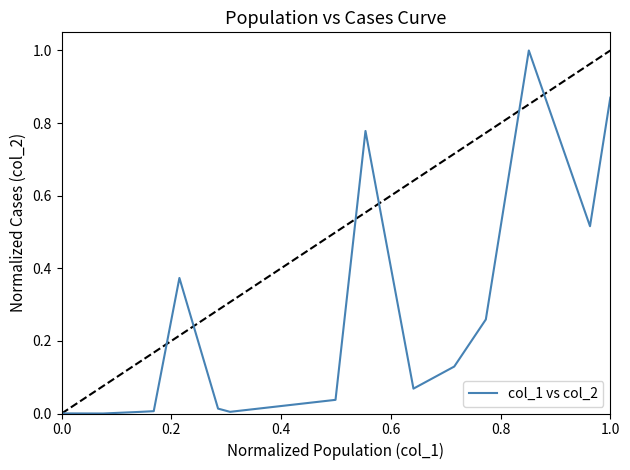

What is the greatest value displayed?

1.0